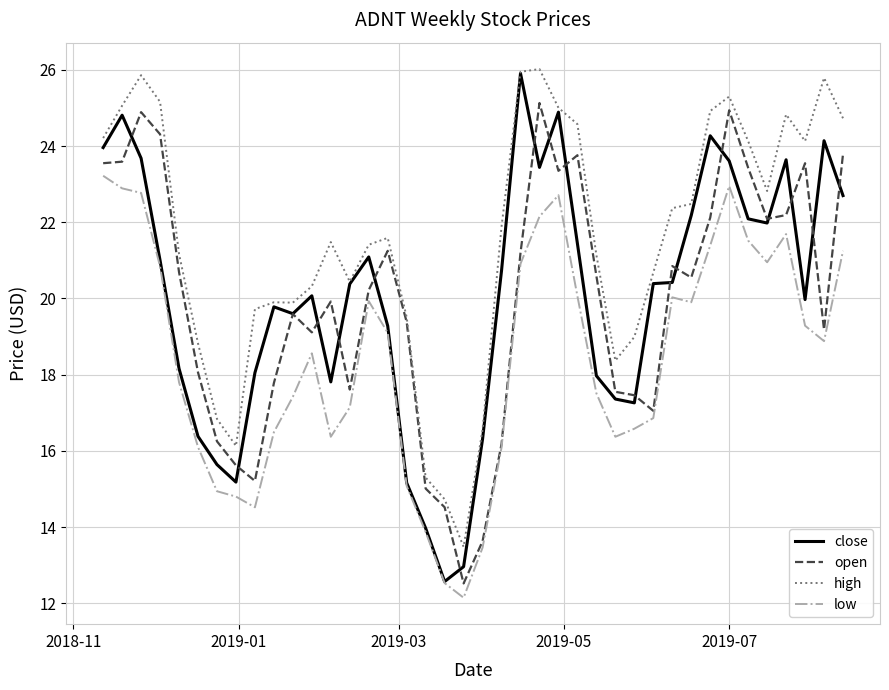

At how many categories does at least one series exceed 12?

40